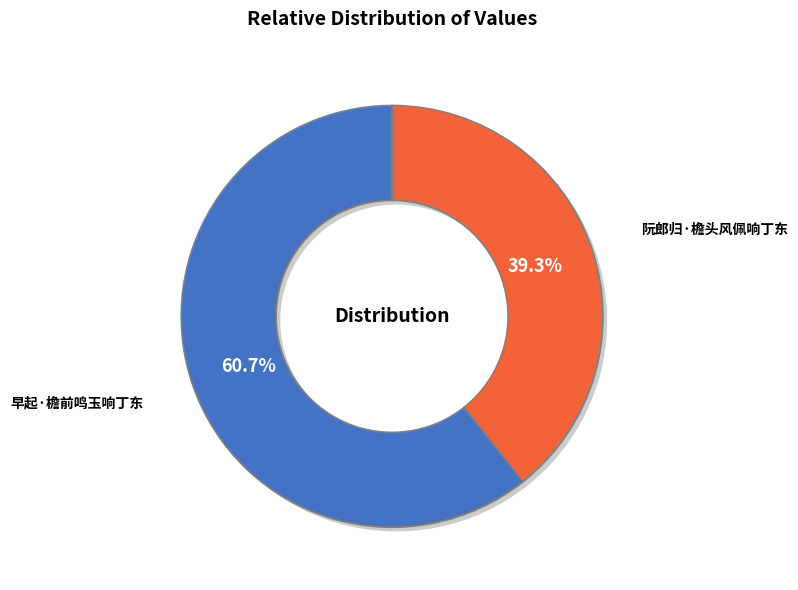

Is there a majority slice in this chart?

Yes